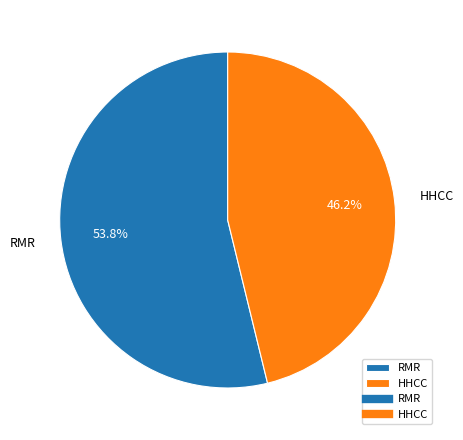

True or false: HHCC accounts for 61% of the total.

False